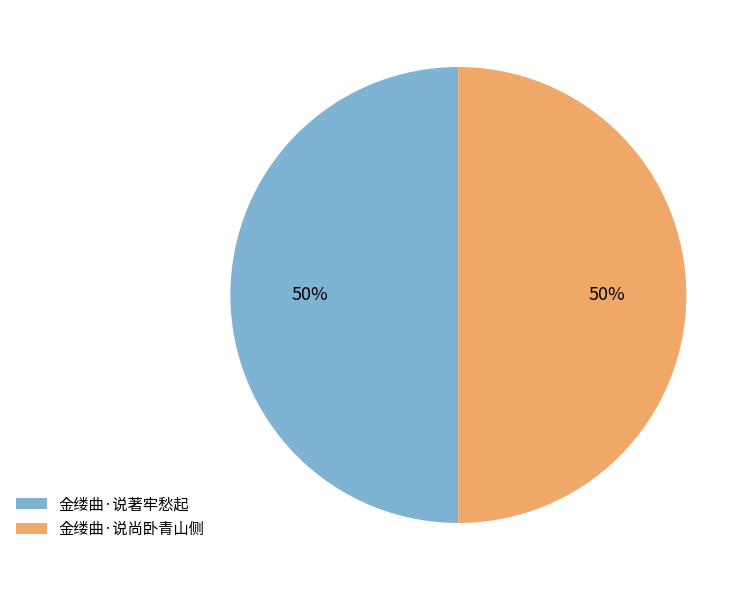

To the nearest percent, what is the combined percentage of 金缕曲·说著牢愁起 and 金缕曲·说尚卧青山侧?

100%